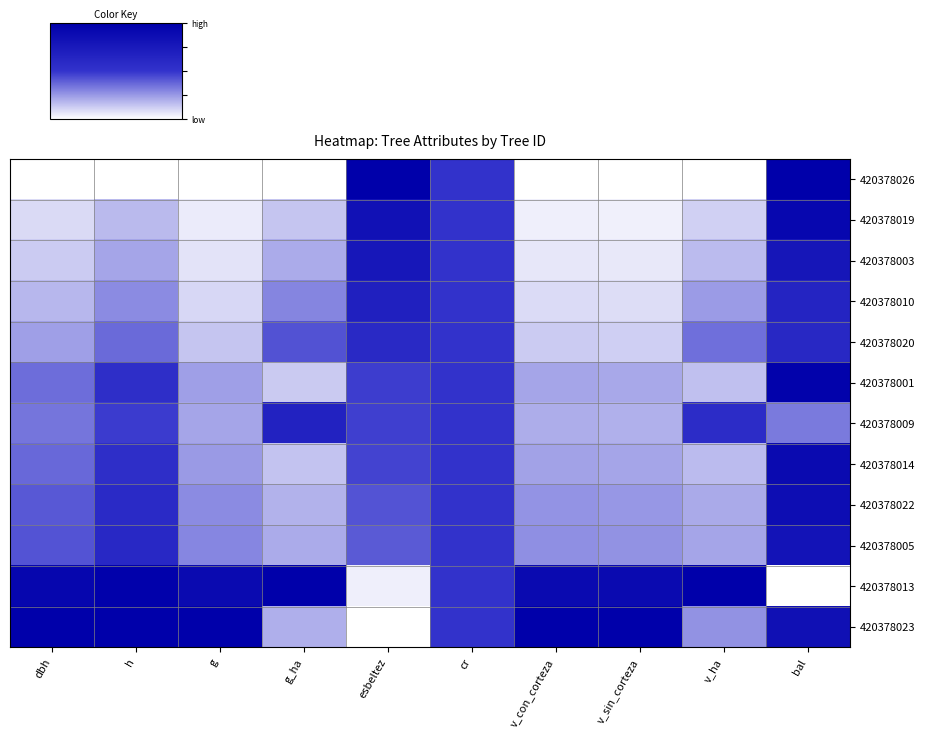

Which category has the highest value across all series?

esbeltez